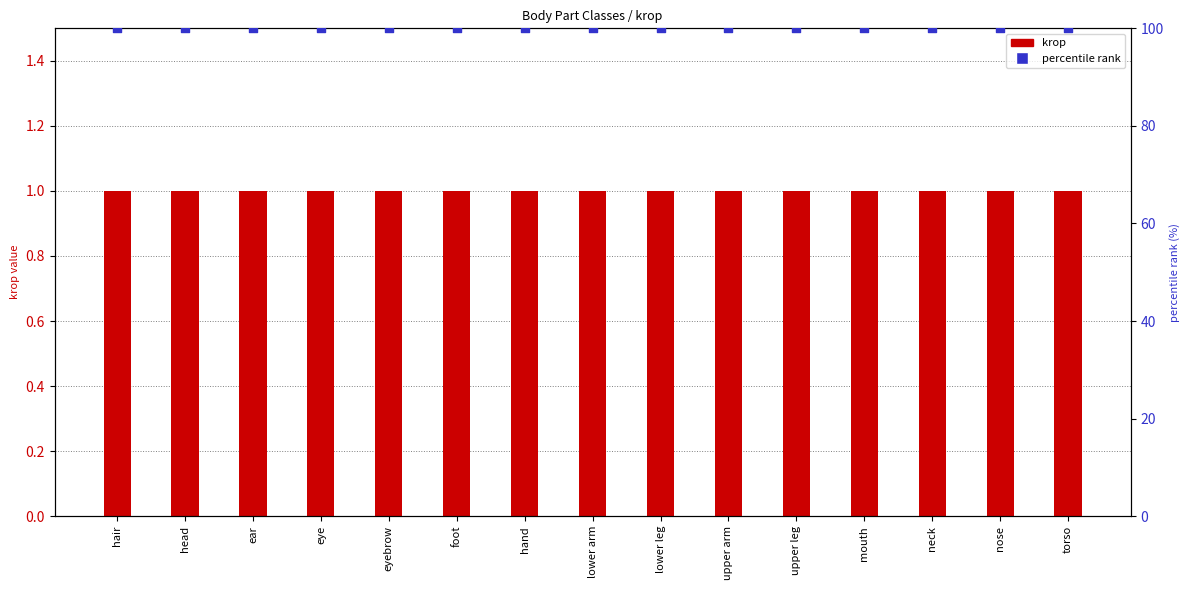

Which series contains the lowest Y value?

krop